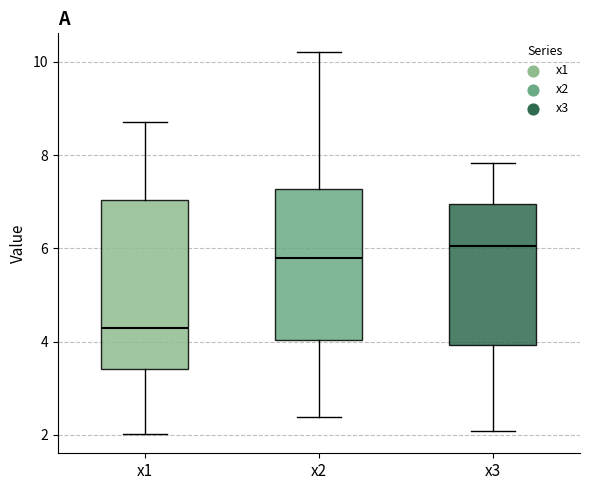

Comparing the boxes themselves (not the whiskers), which one is the tallest?

x1